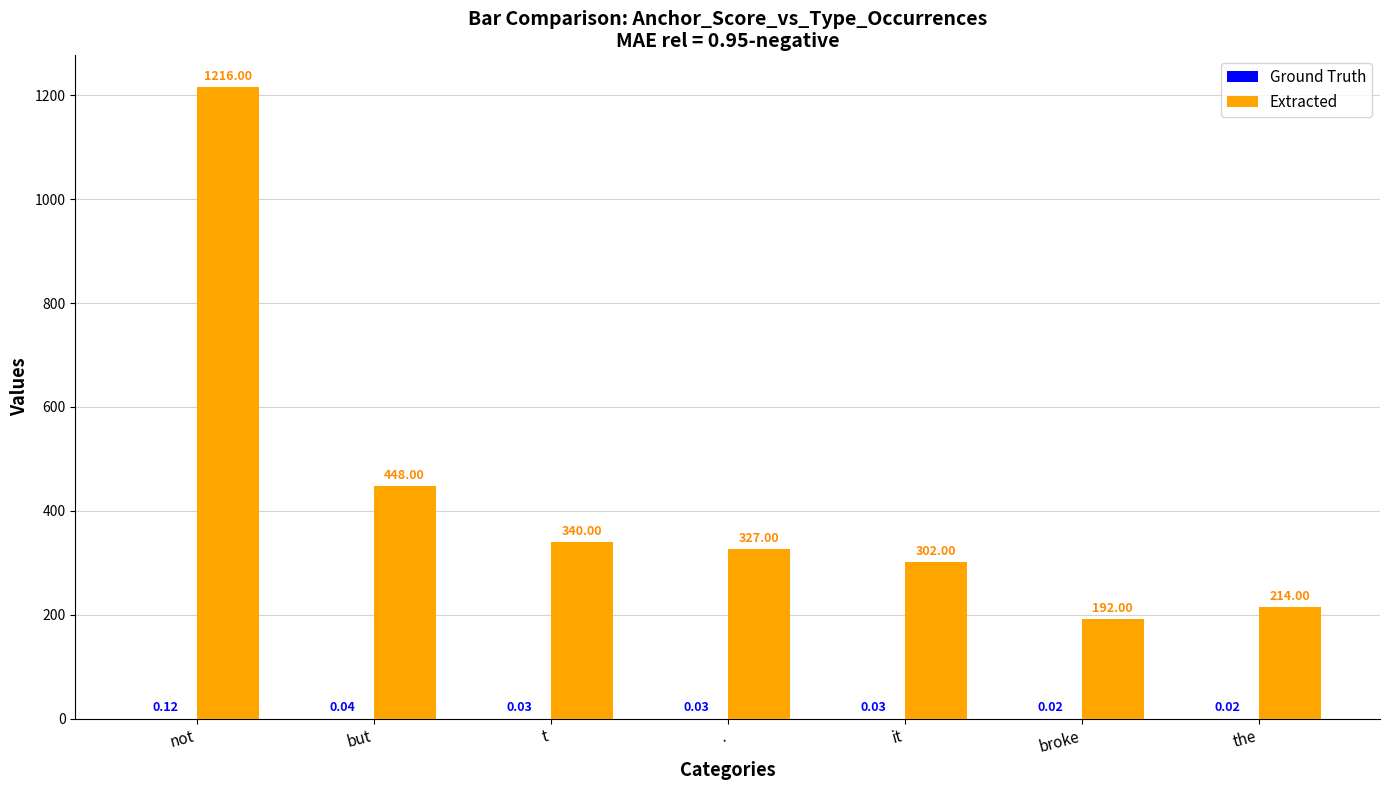

Between but and t, which series saw the biggest shift?

Extracted